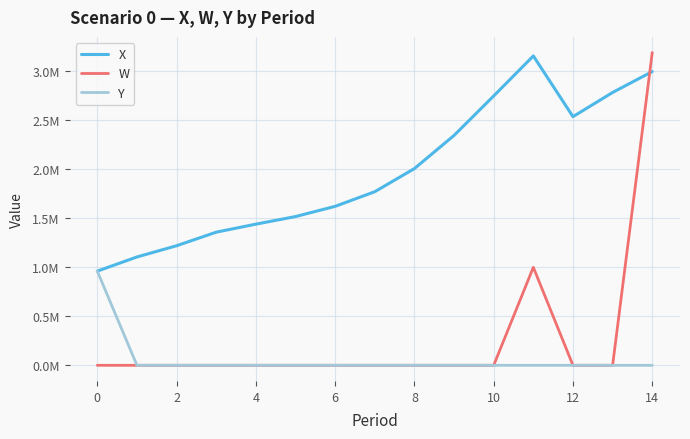

Does the chart have visible grid lines?

Yes